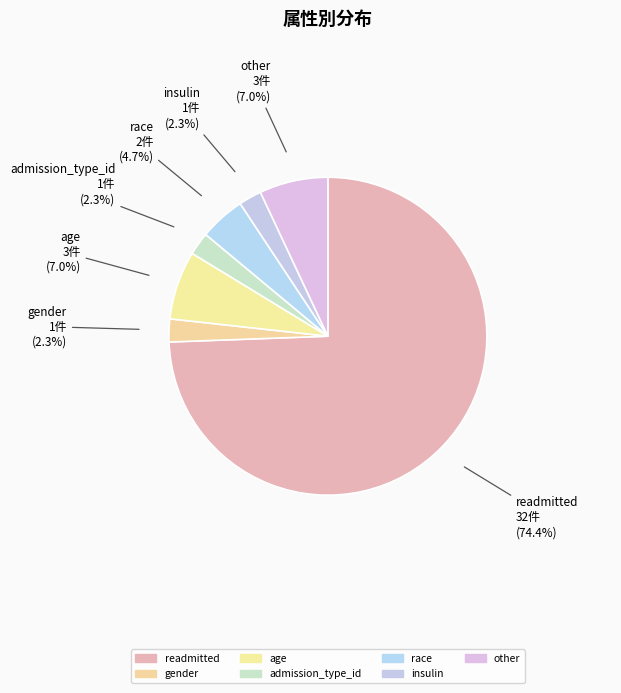

How many segments does this pie chart have?

7